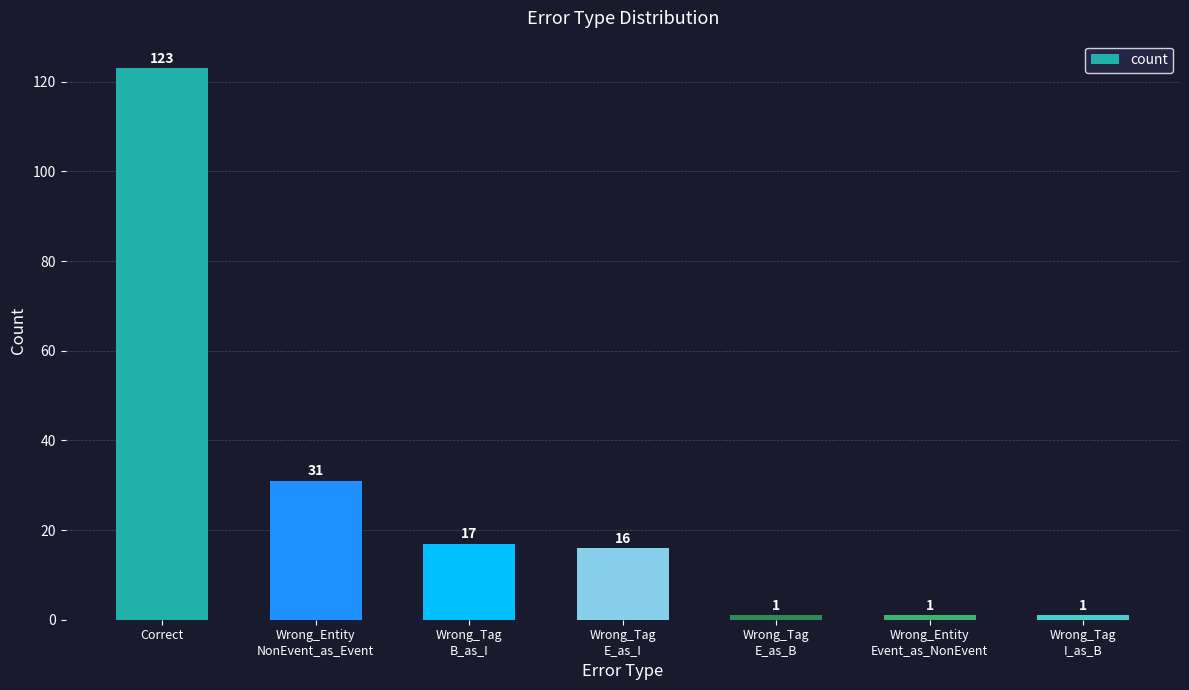

How many series are shown in this chart?

1